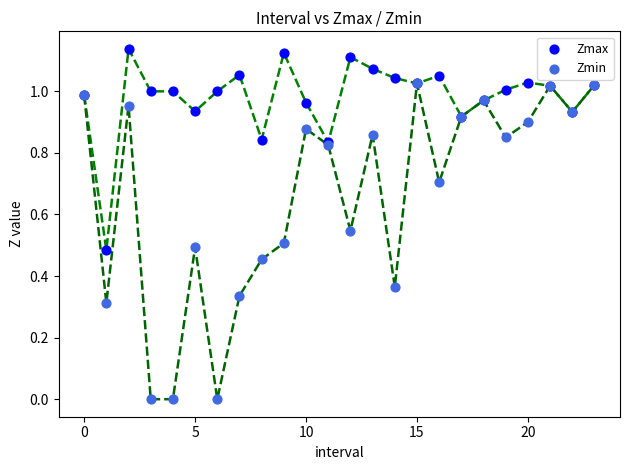

What are all the series names shown in the legend?

Zmax, Zmin